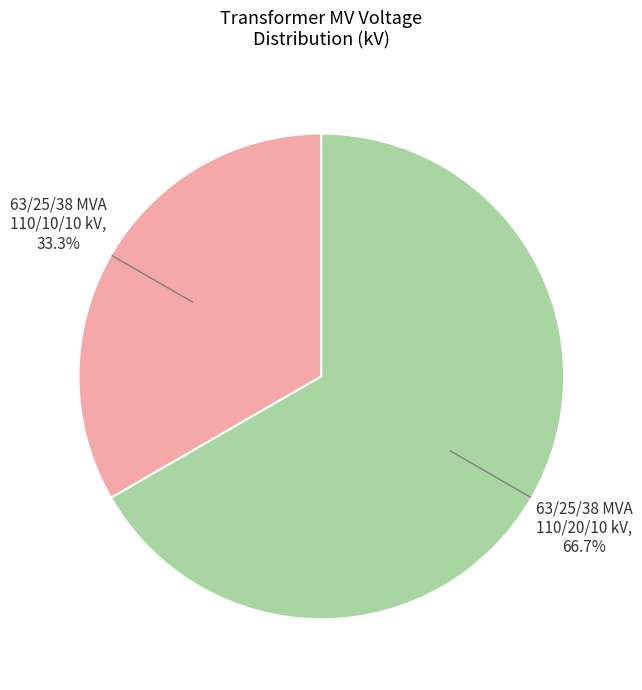

What percentage is the 63/25/38 MVA 110/20/10 kV slice, to the nearest percent?

67%